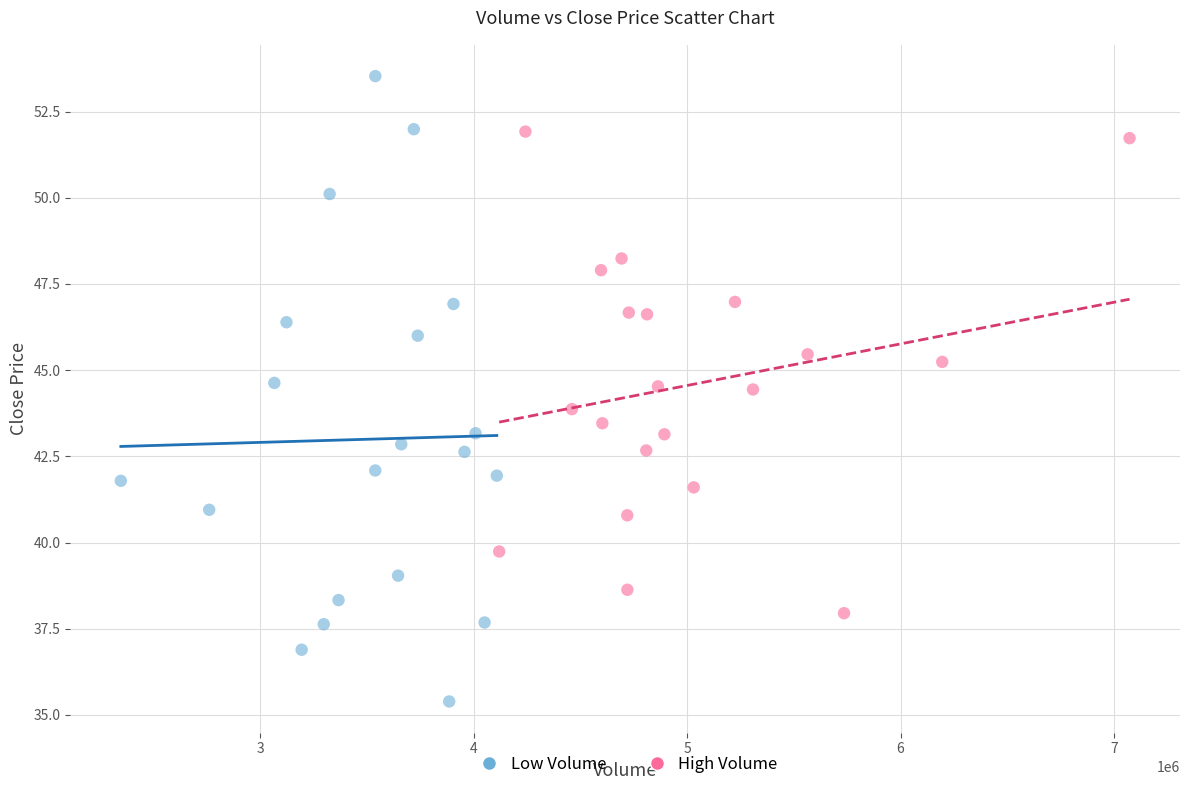

Which series has the largest Y range (max minus min)?

Low Volume